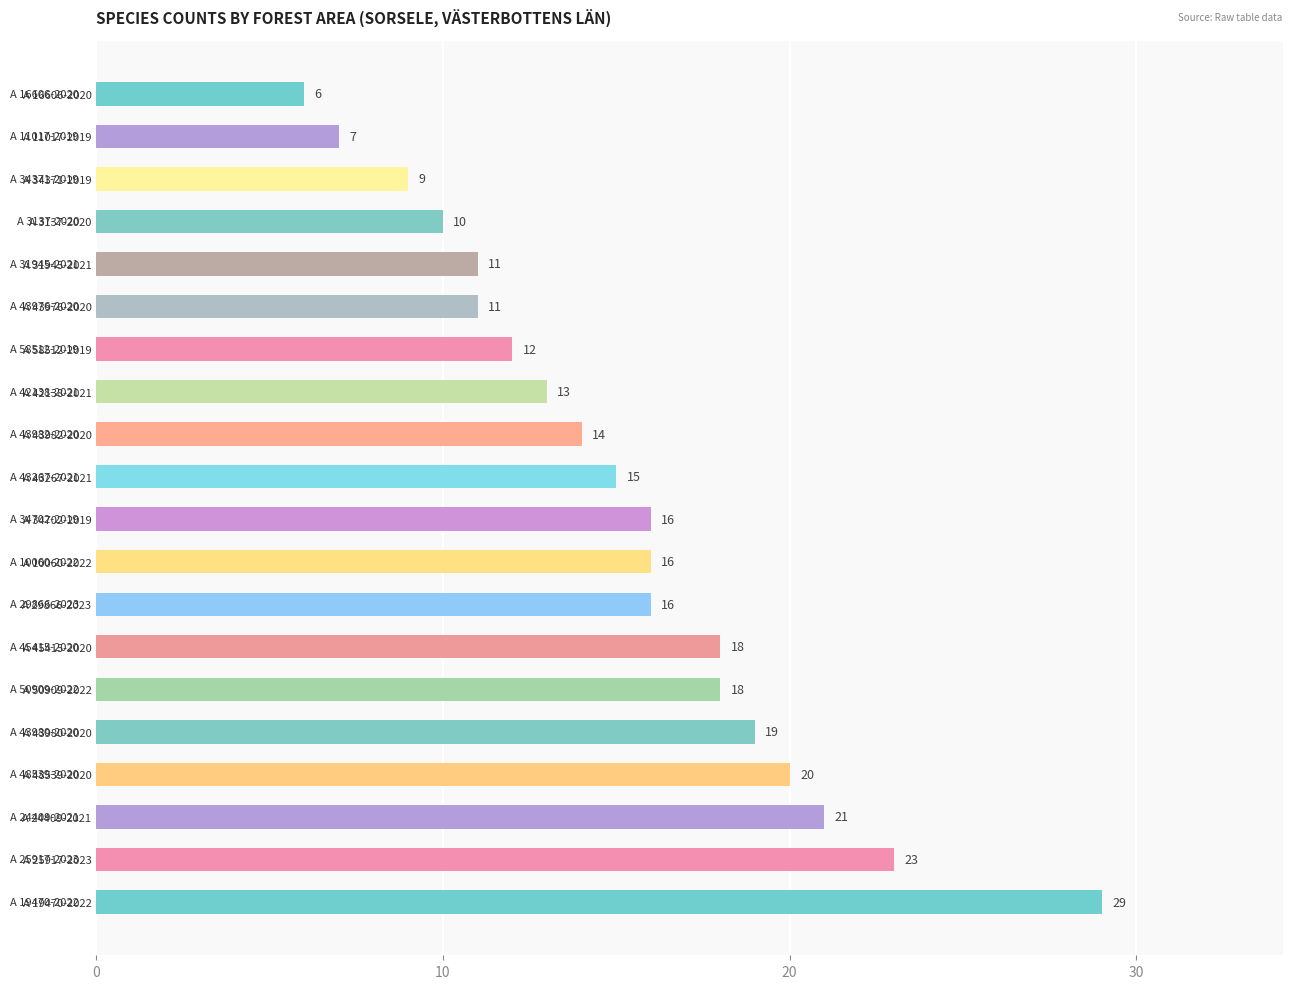

The chart shows a value of 16 at A 10060-2022. True or false?

True